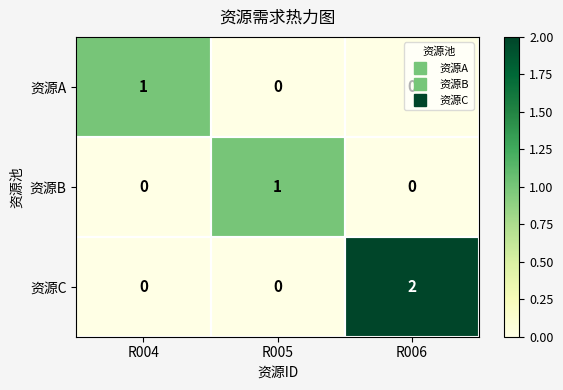

Is it true that 资源A equals 0 at R005?

True